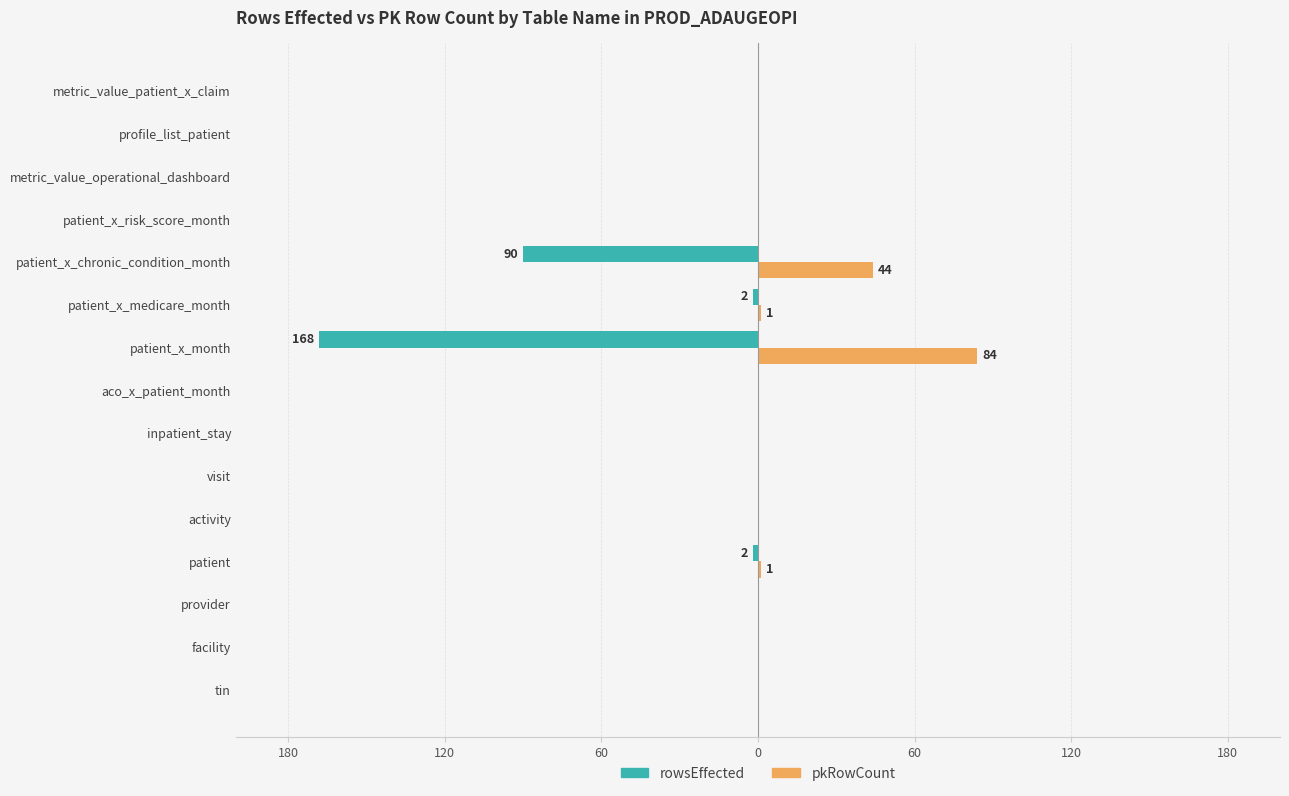

What are all the series names shown in the legend?

rowsEffected, pkRowCount